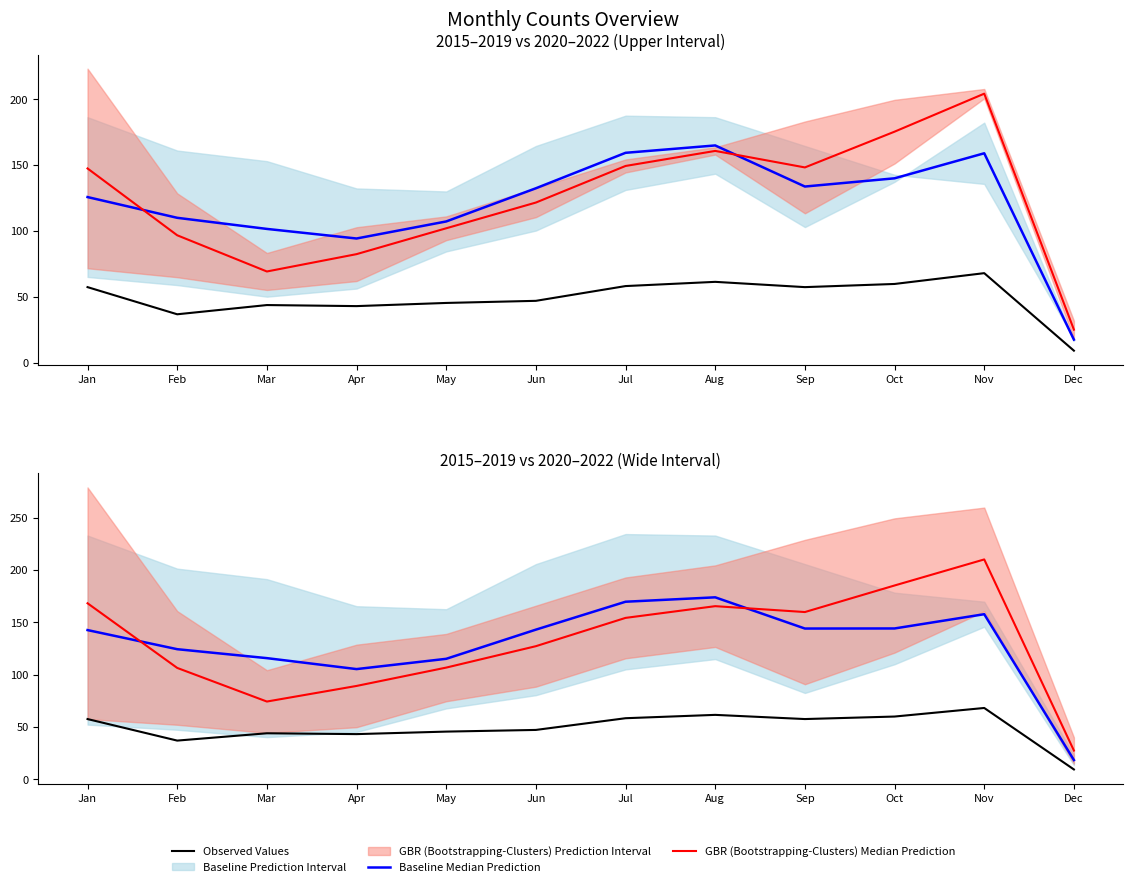

Reading left to right, what are all the values shown in this chart?

Observed Values: 57.4	36.8	43.8	43.0	45.4	47.0	58.2	61.4	57.4	59.8	68.0	9.2
Baseline Median Prediction: 142.5	124.2	115.7	105.2	115.0	142.9	169.6	173.8	144.0	144.0	157.7	18.2
GBR (Bootstrapping-Clusters) Median Prediction: 168.1	106.3	74.1	89.1	106.6	127.1	154.2	165.4	159.7	185.1	210.0	27.3